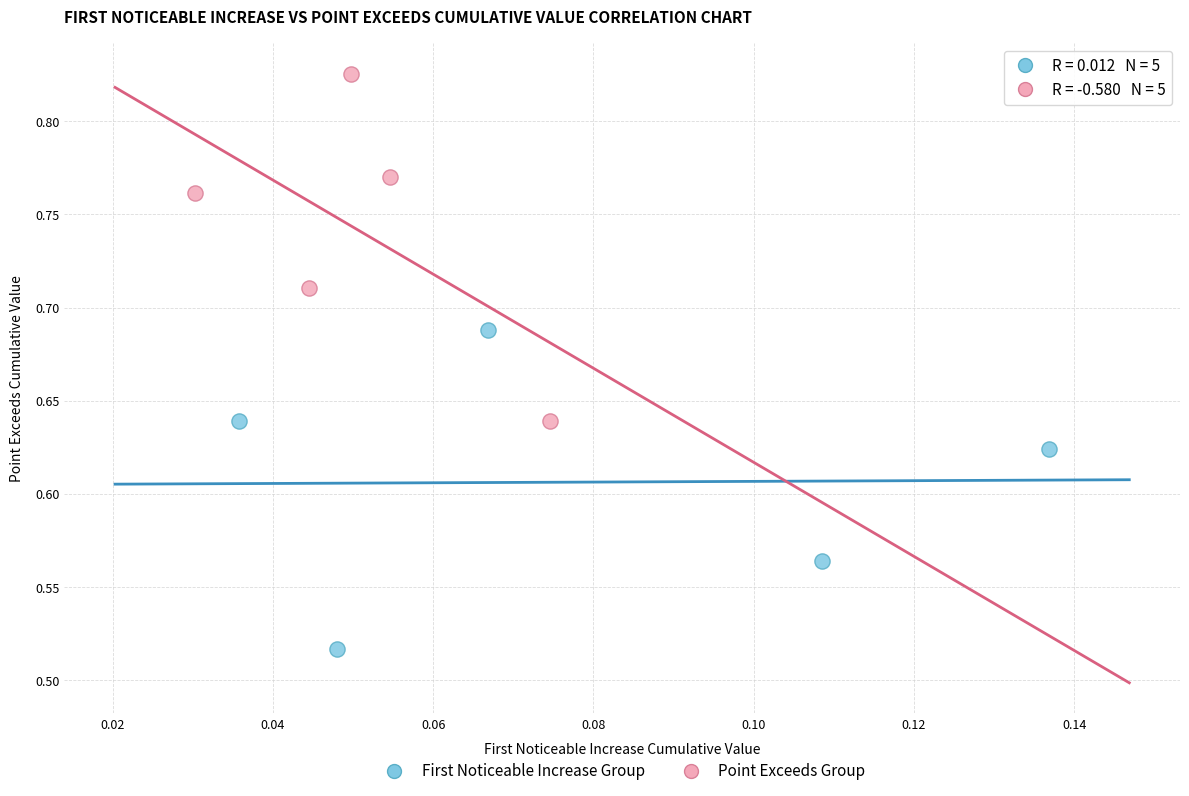

Which series reaches the maximum Y coordinate?

Point Exceeds Group